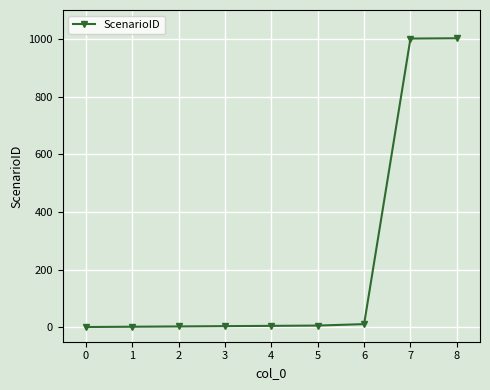

How many data points are less than 5?

4